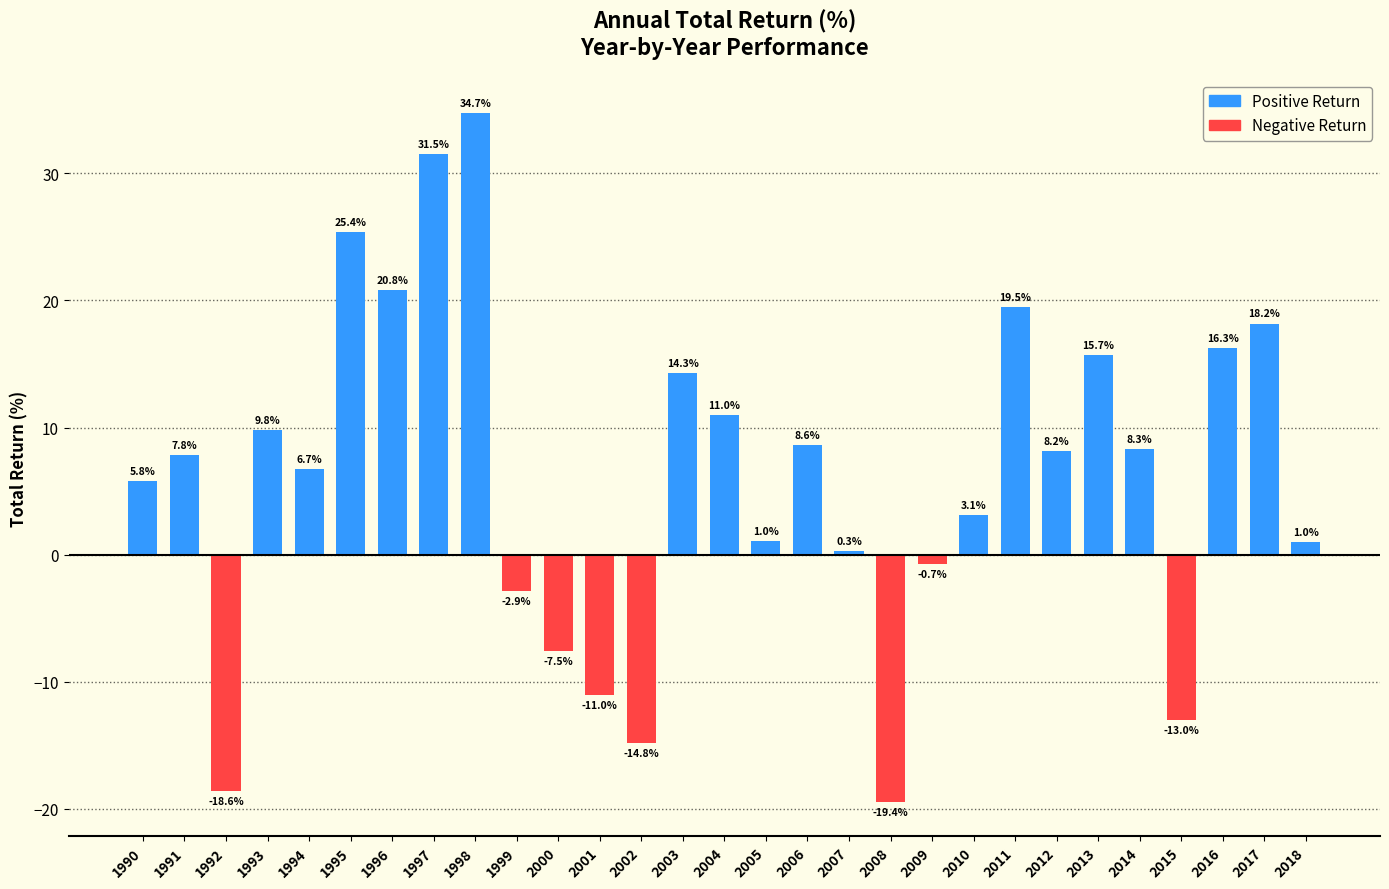

At which label does the data first exceed 7?

1991